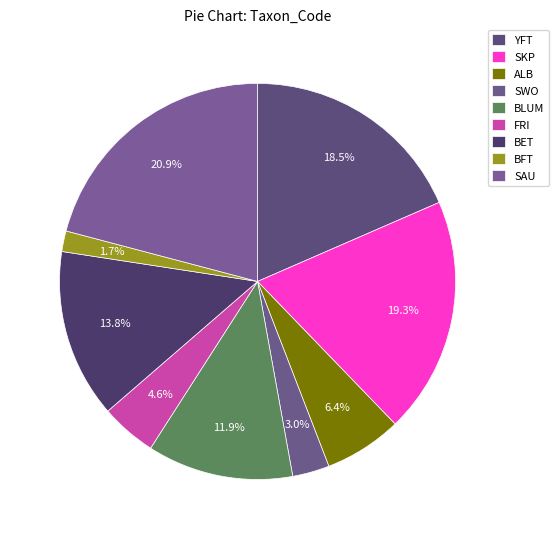

Combined, what portion of the pie is SAU and BET?

34.7%